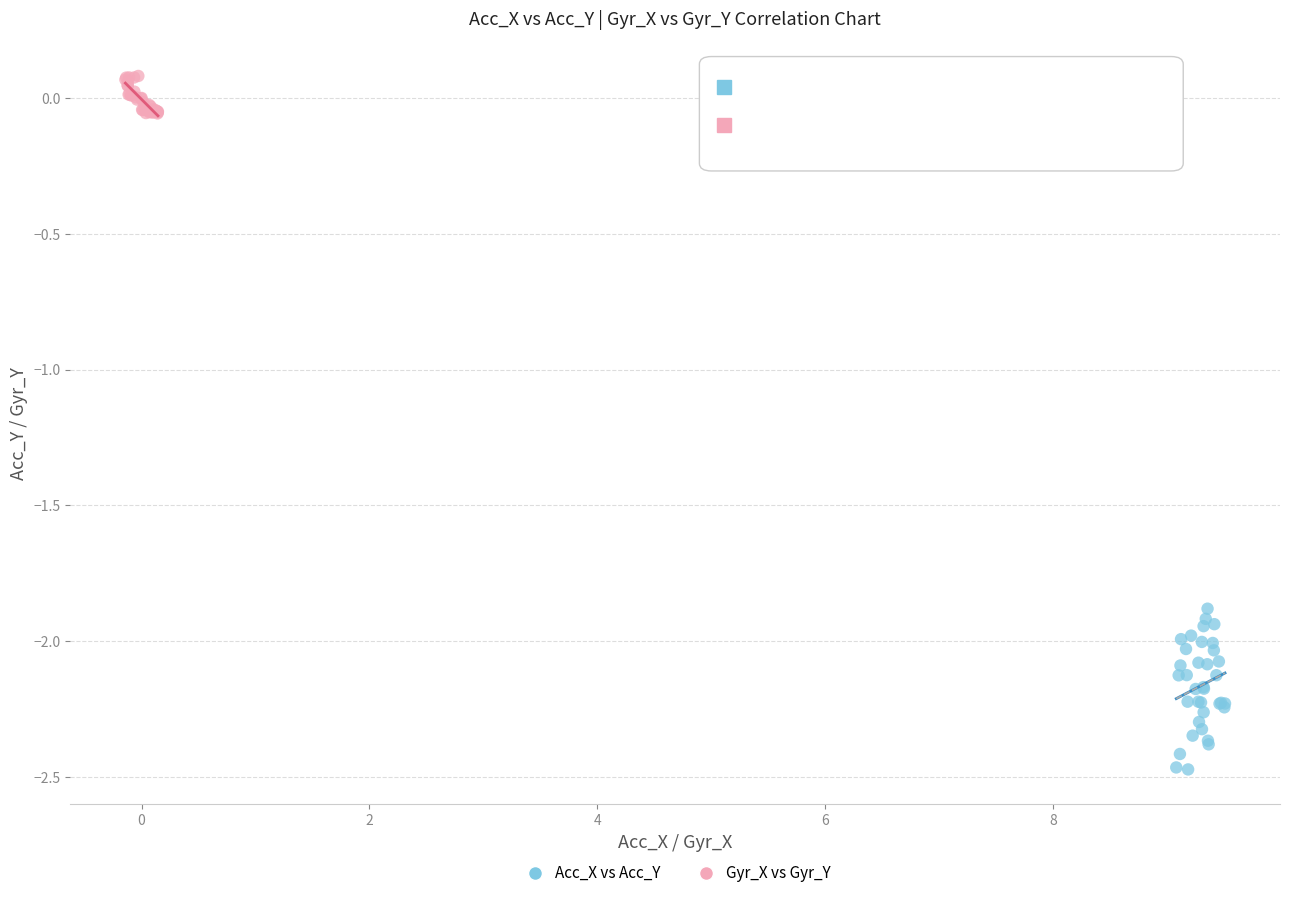

Which series reaches the minimum Y coordinate?

Acc_X vs Acc_Y